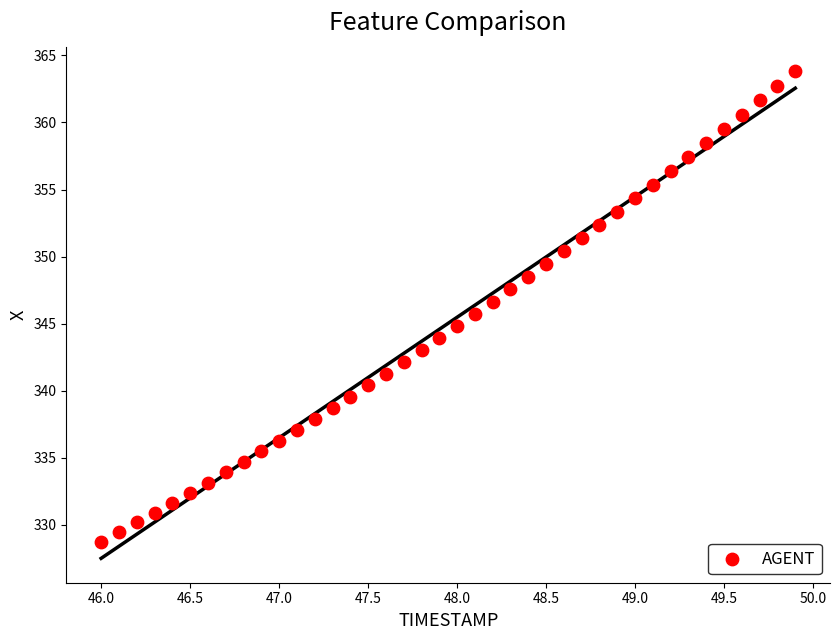

What is the range of Y values (max minus min)?

35.1